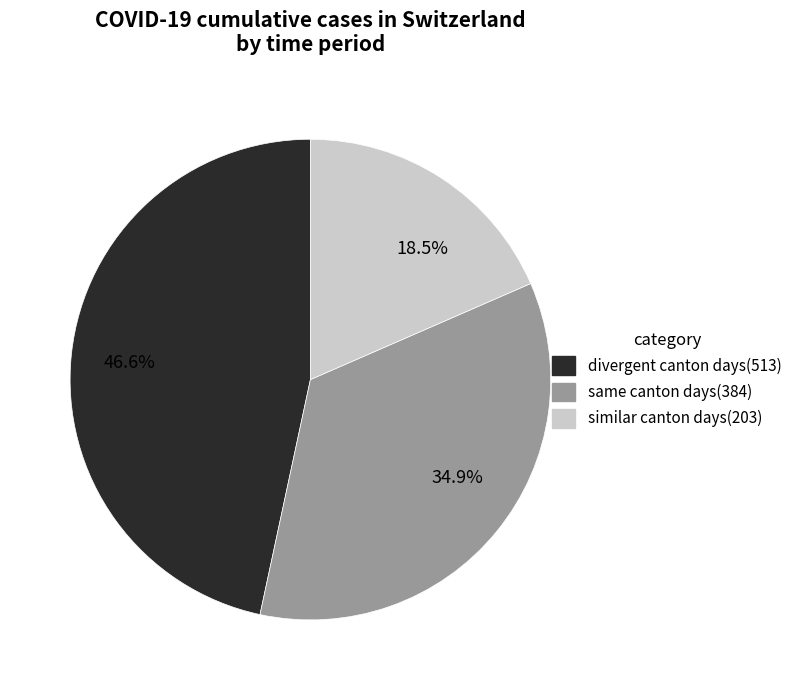

How many segments does this pie chart have?

3